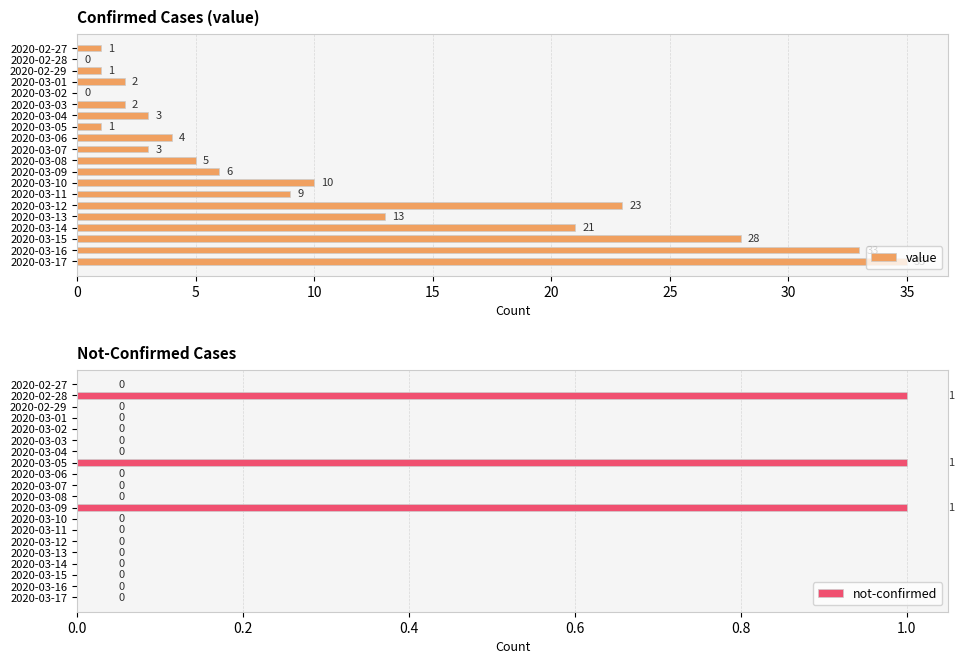

What is the difference between the maximum and minimum values in the not-confirmed series?

1